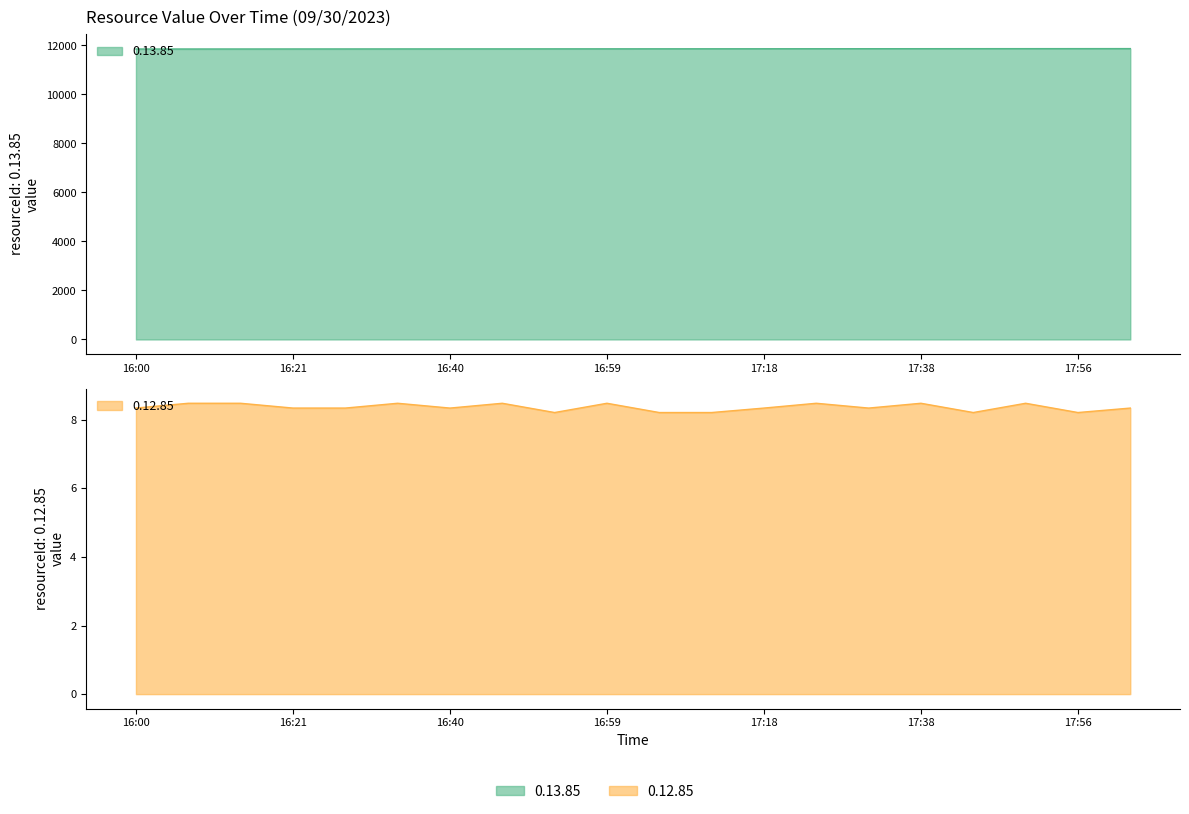

Is it true that 0.13.85 equals 11870.1 at 17:46?

True